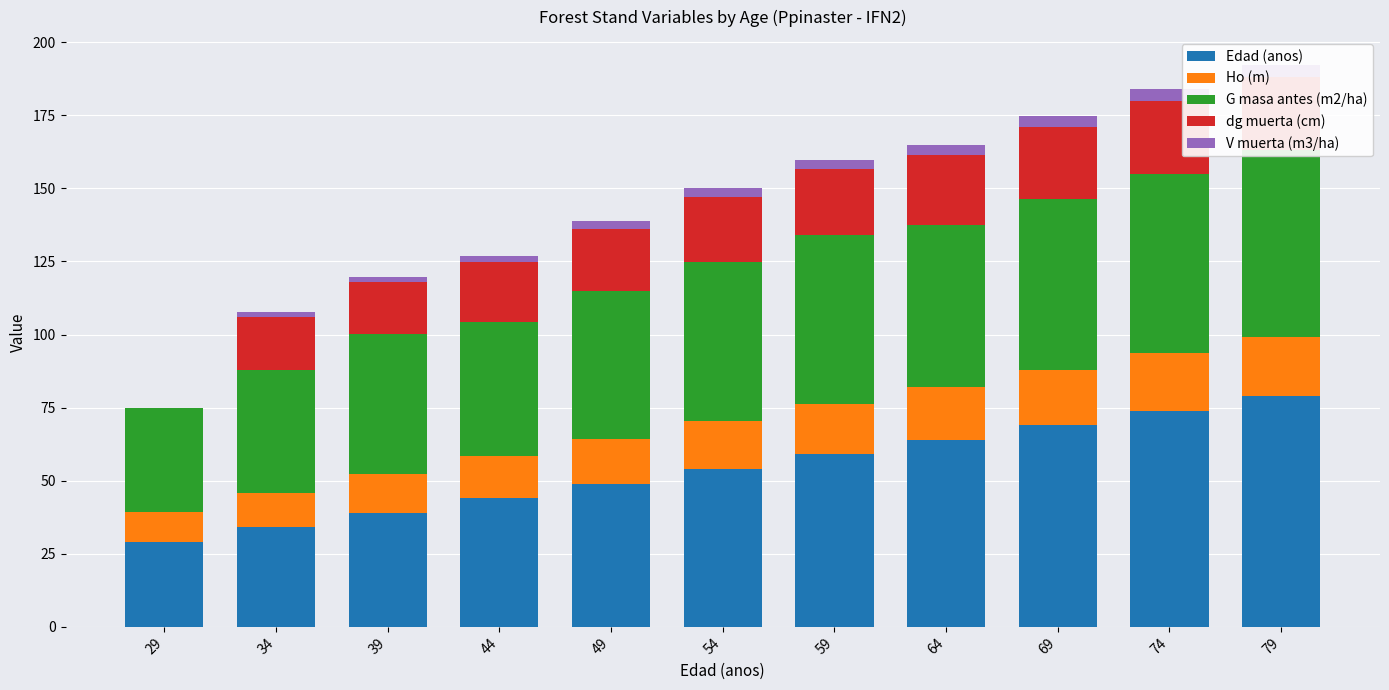

Reading left to right, list all the values displayed in this chart.

Edad (anos): 29=29.0	34=34.0	39=39.0	44=44.0	49=49.0	54=54.0	59=59.0	64=64.0	69=69.0	74=74.0	79=79.0
Ho (m): 29=10.4	34=11.9	39=13.1	44=14.3	49=15.4	54=16.4	59=17.2	64=18.1	69=18.8	74=19.5	79=20.2
G masa antes (m2/ha): 29=35.4	34=42.1	39=47.9	44=45.8	49=50.4	54=54.4	59=58.0	64=55.5	69=58.5	74=61.2	79=63.7
dg muerta (cm): 29=0.0	34=18.0	39=18.0	44=20.5	49=21.5	54=22.4	59=22.4	64=23.9	69=24.6	74=25.2	79=25.2
V muerta (m3/ha): 29=0.0	34=1.7	39=1.7	44=2.3	49=2.7	54=3.0	59=3.0	64=3.4	69=3.7	74=4.0	79=4.0